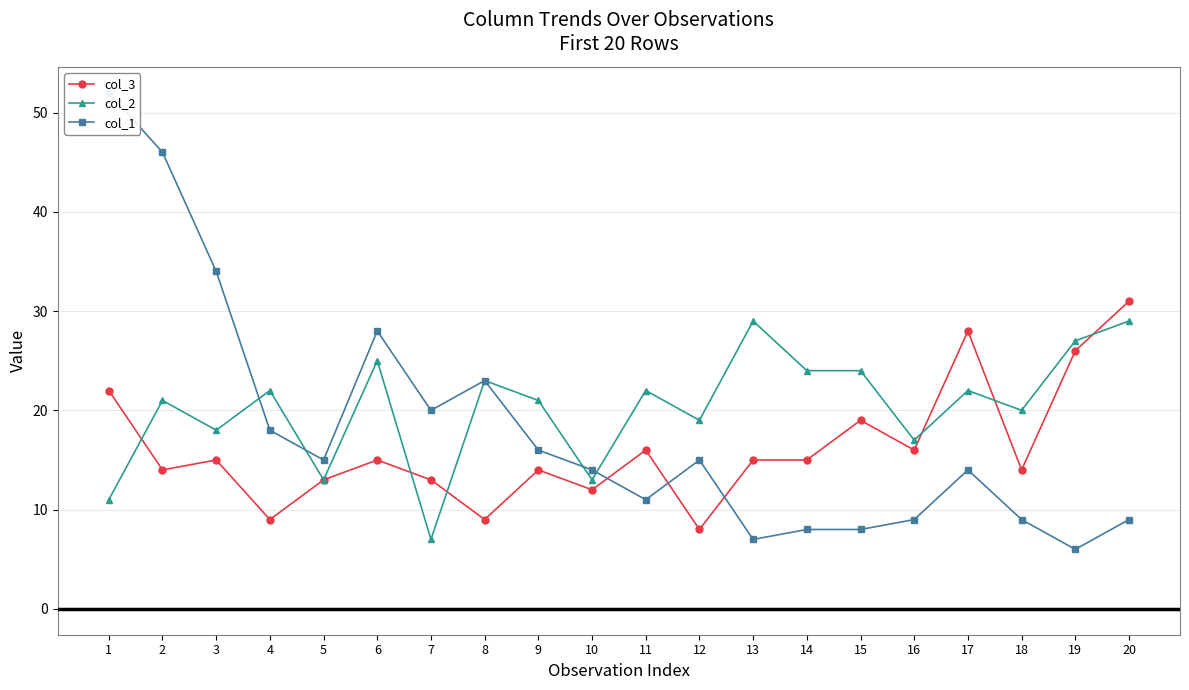

What is the value of the col_2 point at the 10th from the left?

13